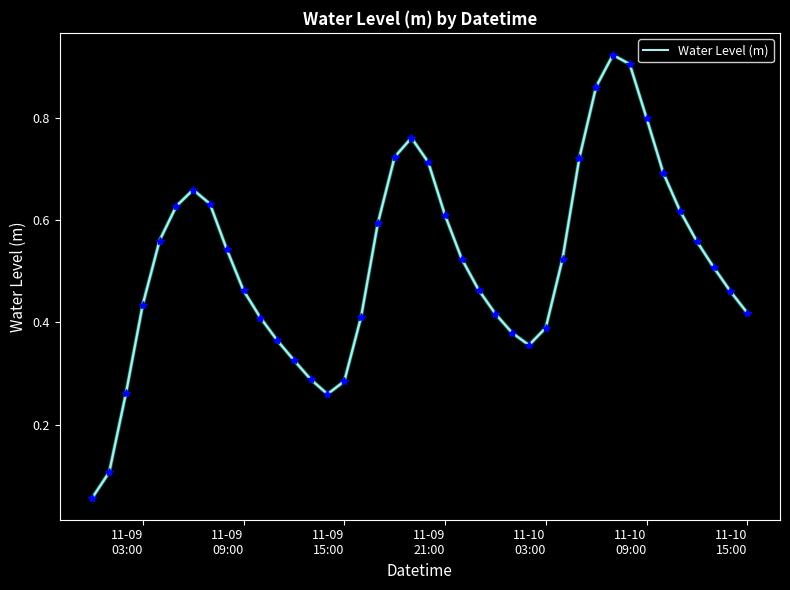

Reading left to right, extract all data points from this chart.

0.1	0.1	0.3	0.4	0.6	0.6	0.7	0.6	0.5	0.5	0.4	0.4	0.3	0.3	0.3	0.3	0.4	0.6	0.7	0.8	0.7	0.6	0.5	0.5	0.4	0.4	0.4	0.4	0.5	0.7	0.9	0.9	0.9	0.8	0.7	0.6	0.6	0.5	0.5	0.4